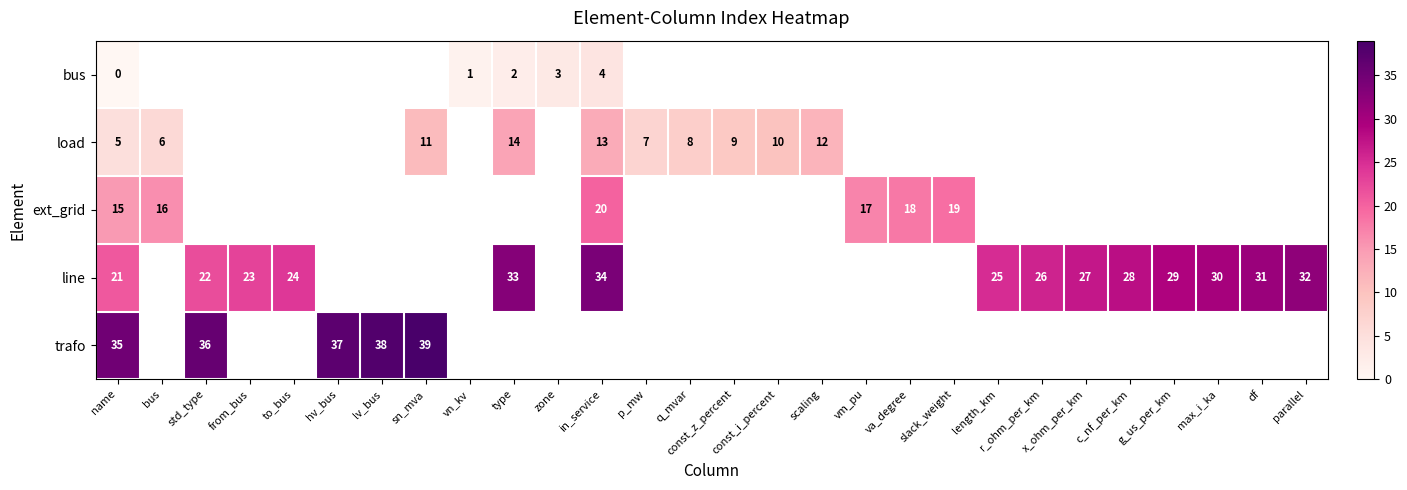

List the series in order of their peak value, lowest first.

row_0, row_1, row_2, row_3, row_4